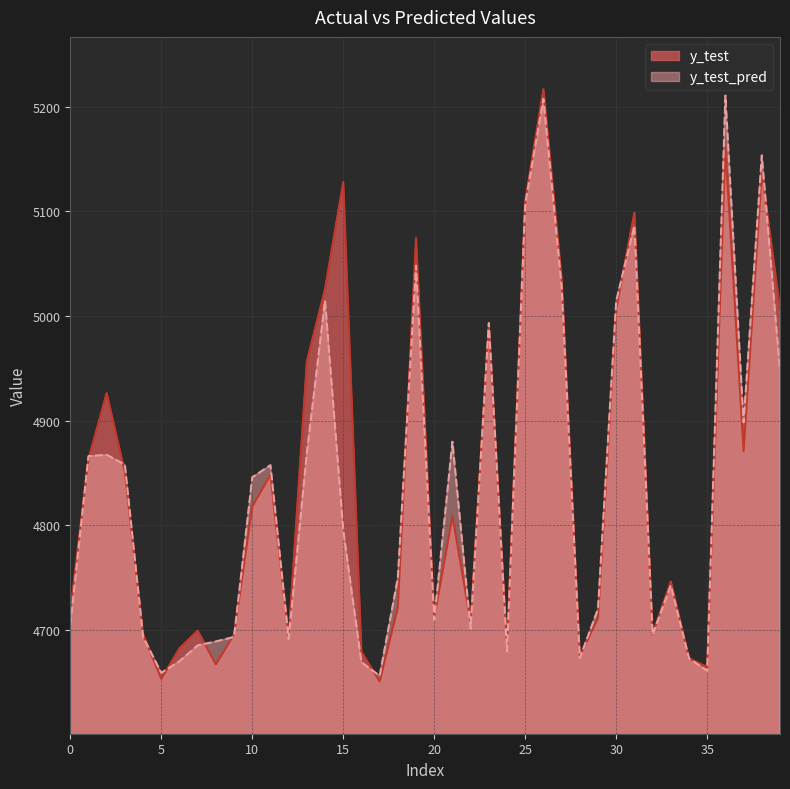

After their last crossing, which series has the higher values: y_test_pred or y_test?

y_test